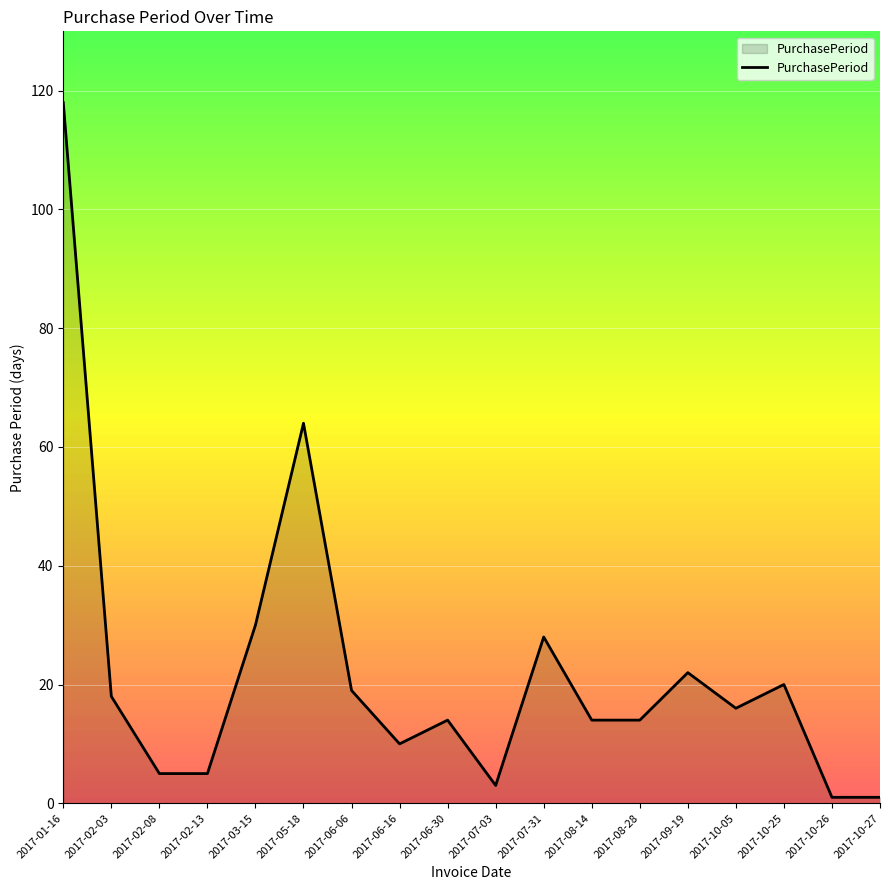

The value at 2017-03-15 is 30. True or false?

True